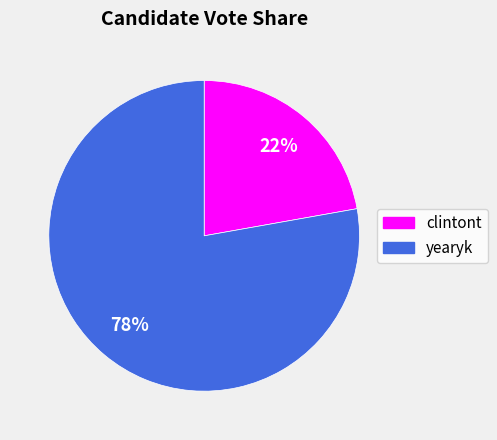

Rank the categories by value from lowest to highest.

clintont, yearyk